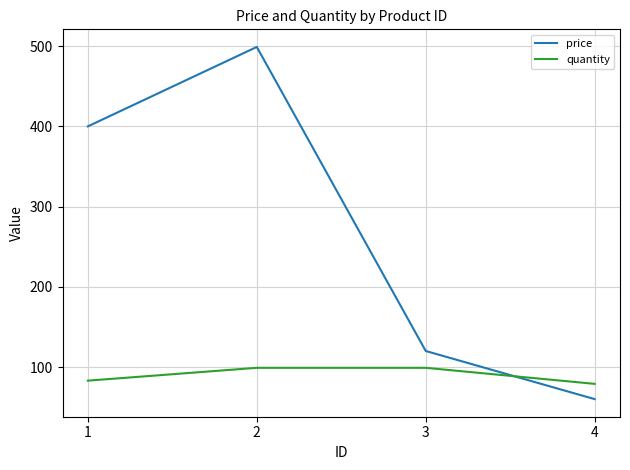

Which series has the largest total across all categories?

price